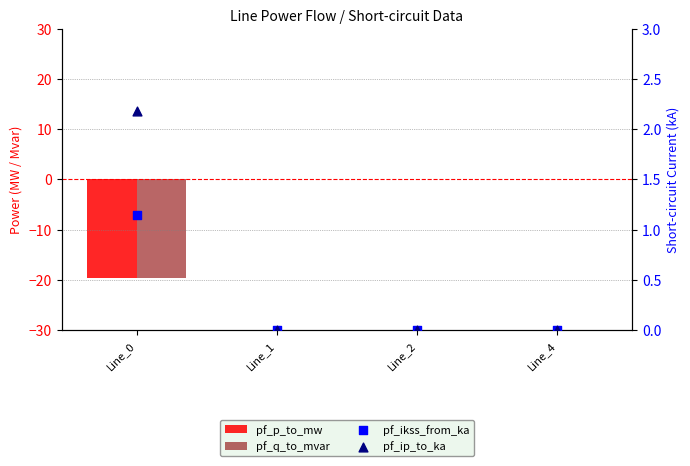

Which series reaches the minimum Y coordinate?

pf_q_to_mvar